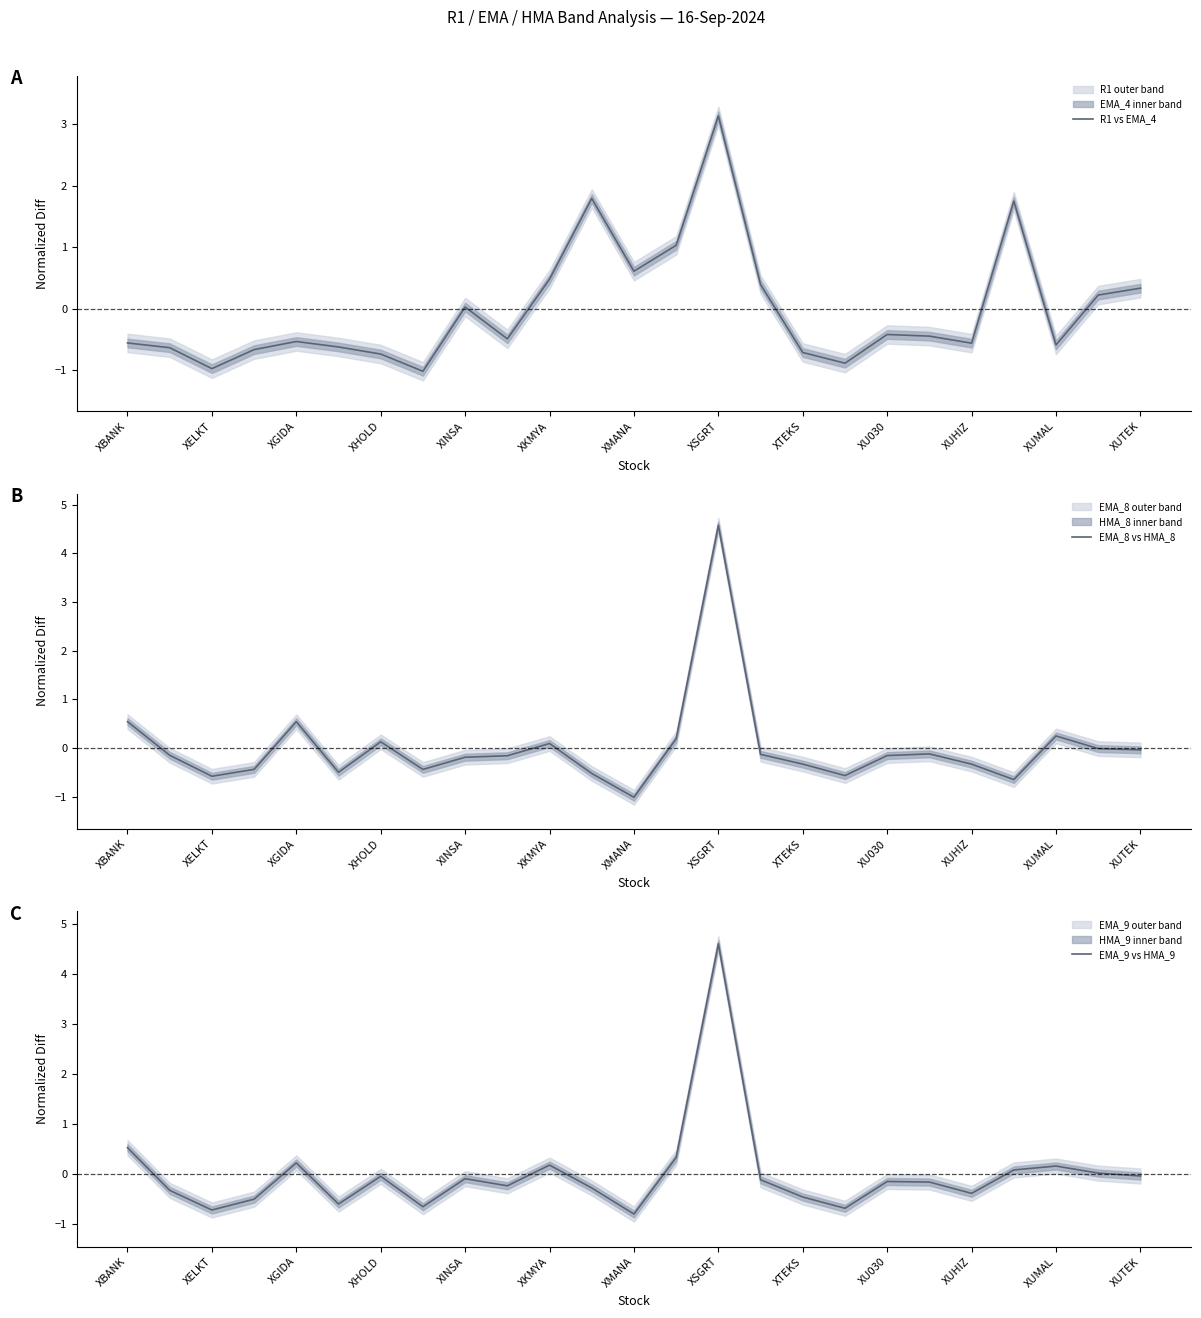

At which label does R1 vs EMA_4 reach its peak?

XSGRT